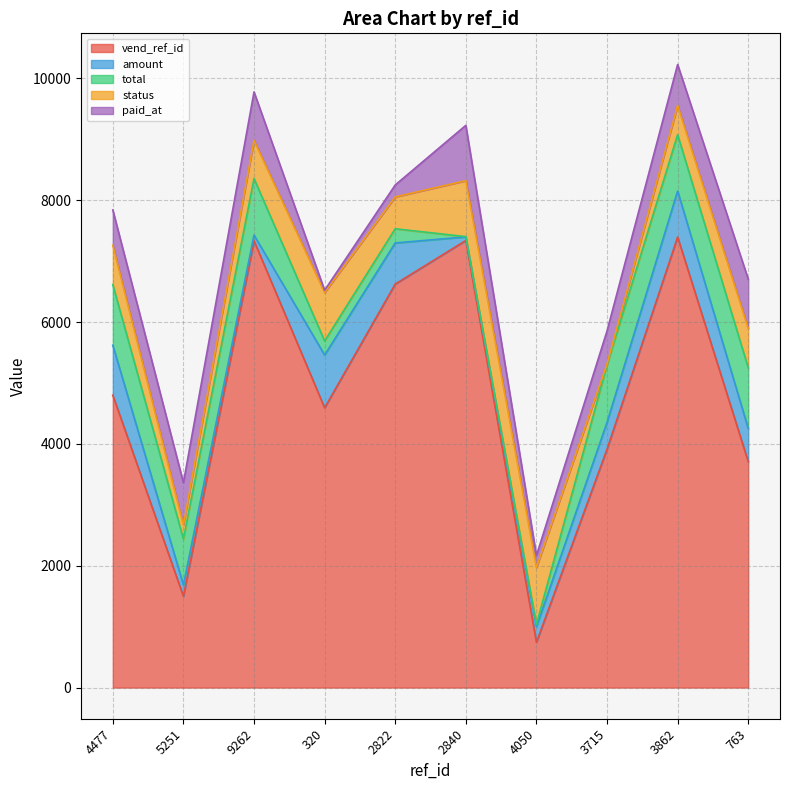

In amount, how many points are lower than both neighbors (excluding endpoints)?

2